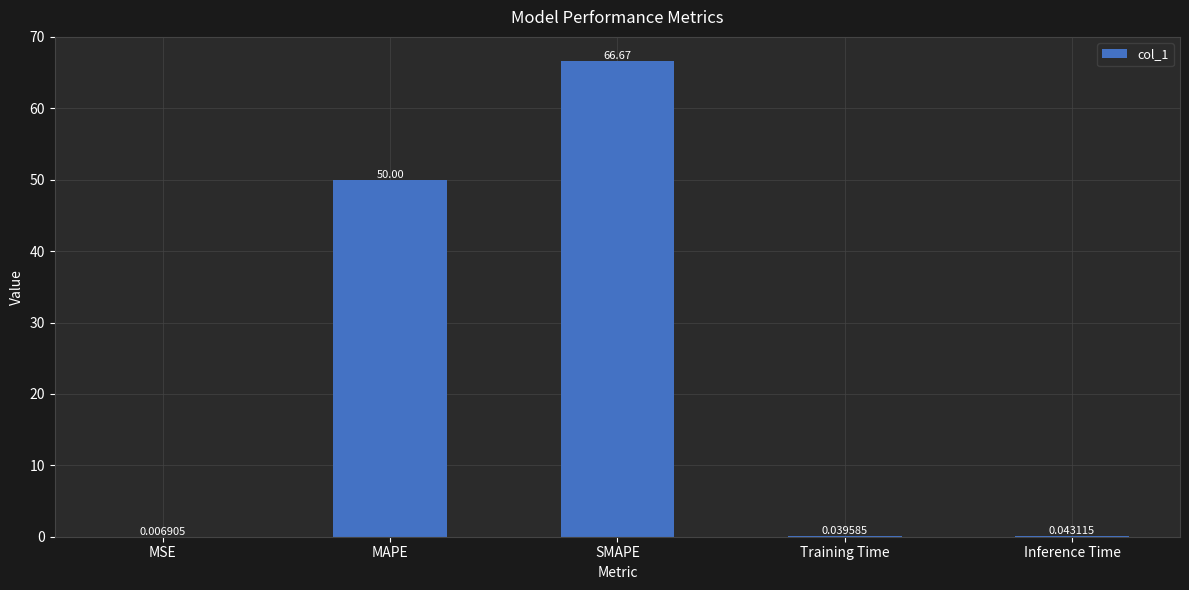

Which label corresponds to the largest value in the chart?

SMAPE